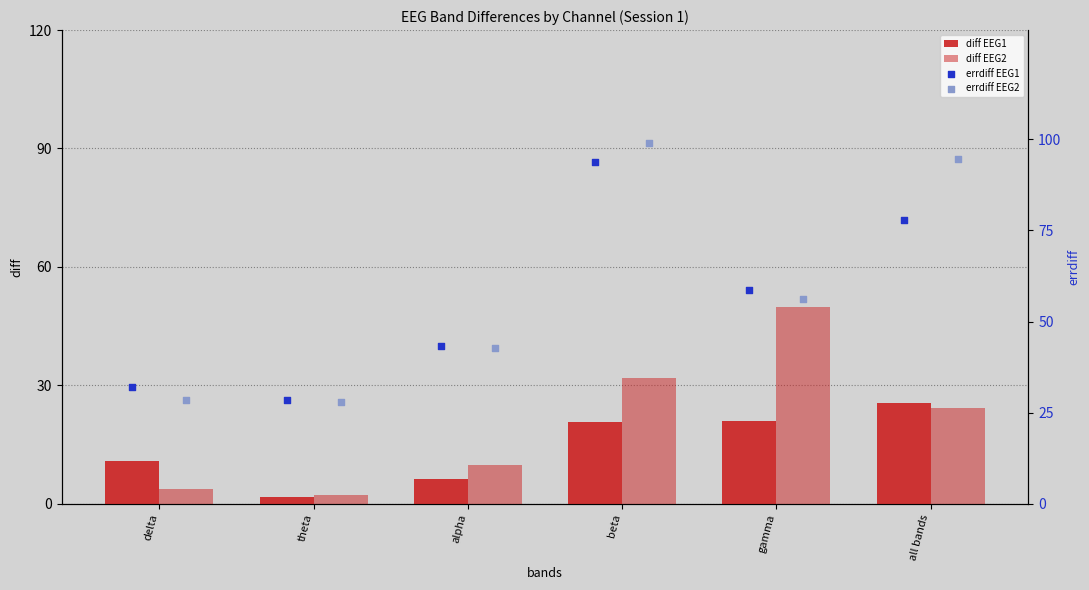

Is the value of errdiff EEG1 at beta greater than the value of diff EEG1 at theta?

Yes